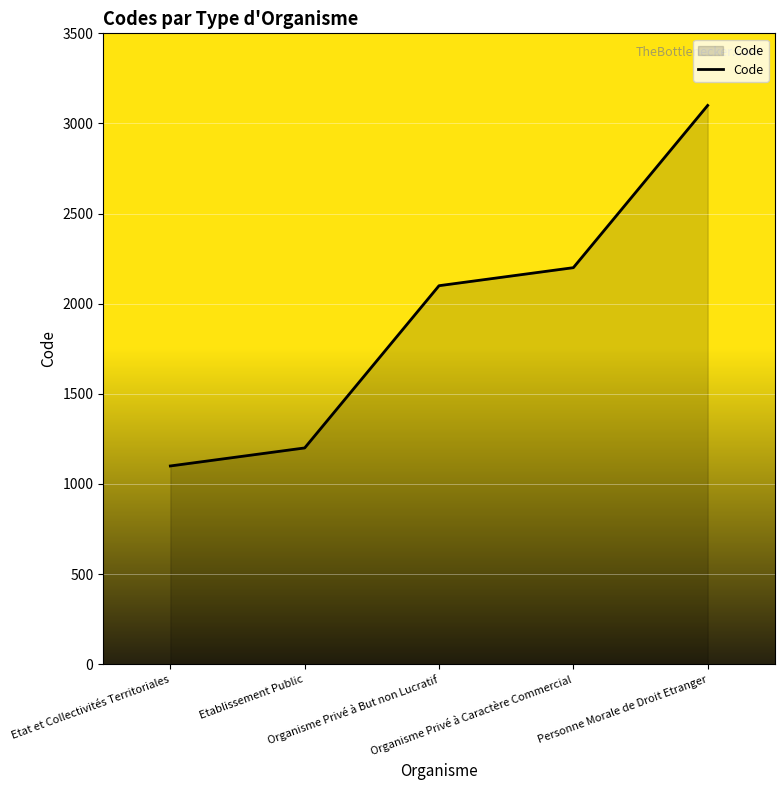

Count the number of categories in the chart.

5